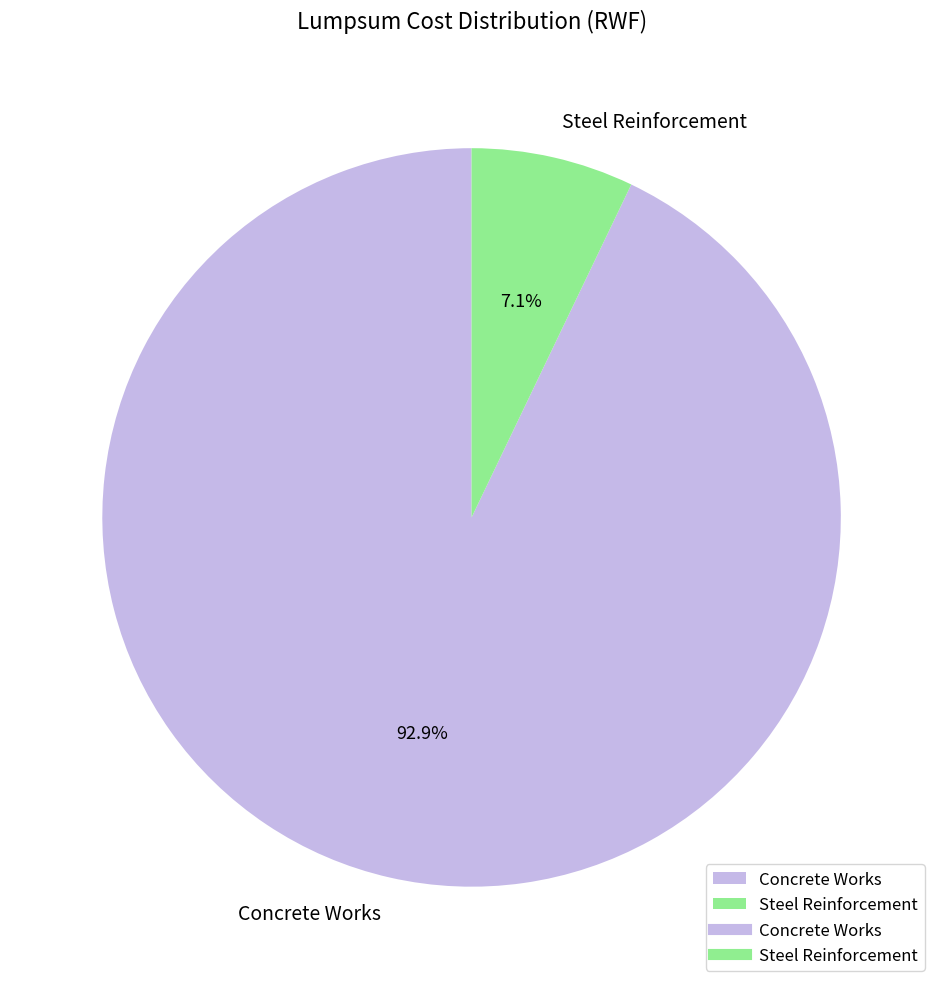

To the nearest percent, what portion does Steel Reinforcement represent?

7%